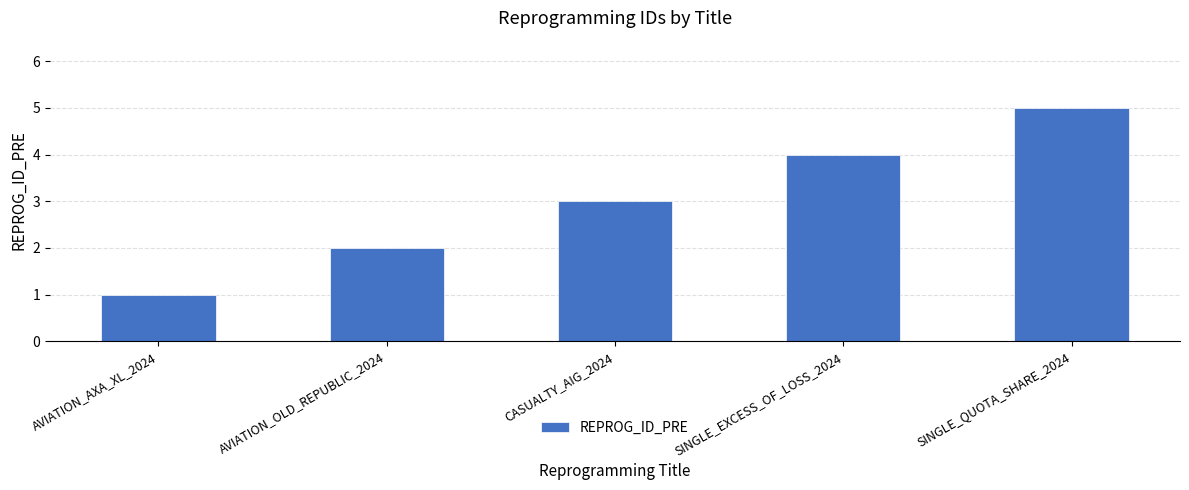

Is it true that the value at CASUALTY_AIG_2024 is 3?

True